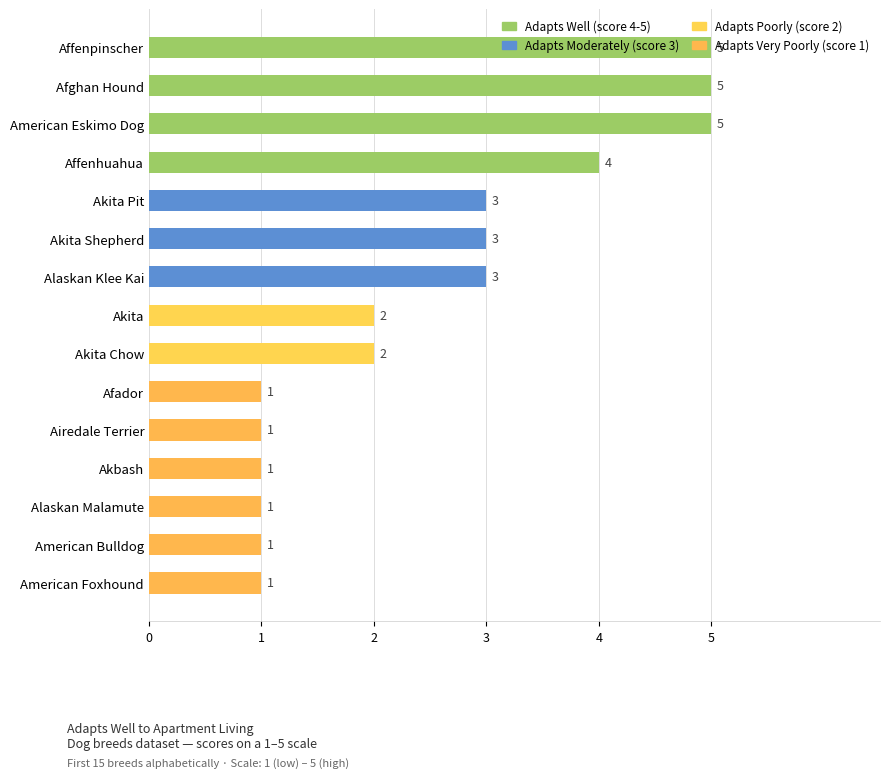

Count the values in the range 1 to 4.

12